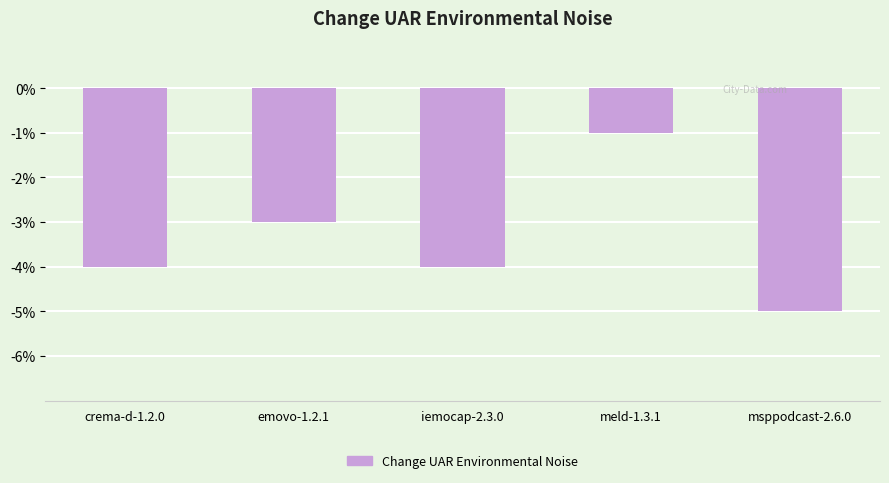

Are the bars horizontal?

No